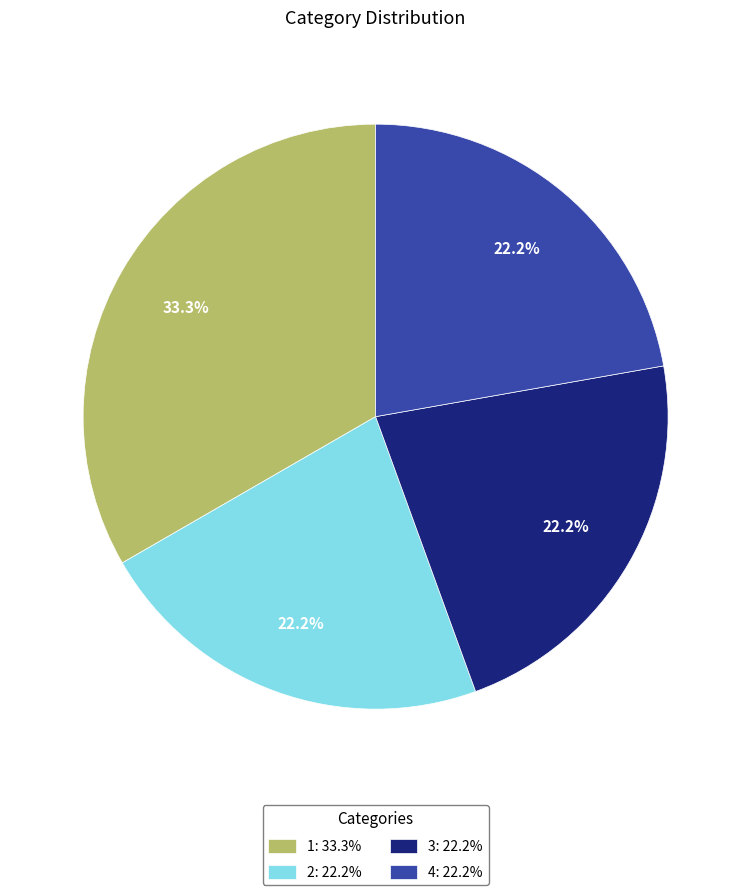

Is there a majority slice in this chart?

No